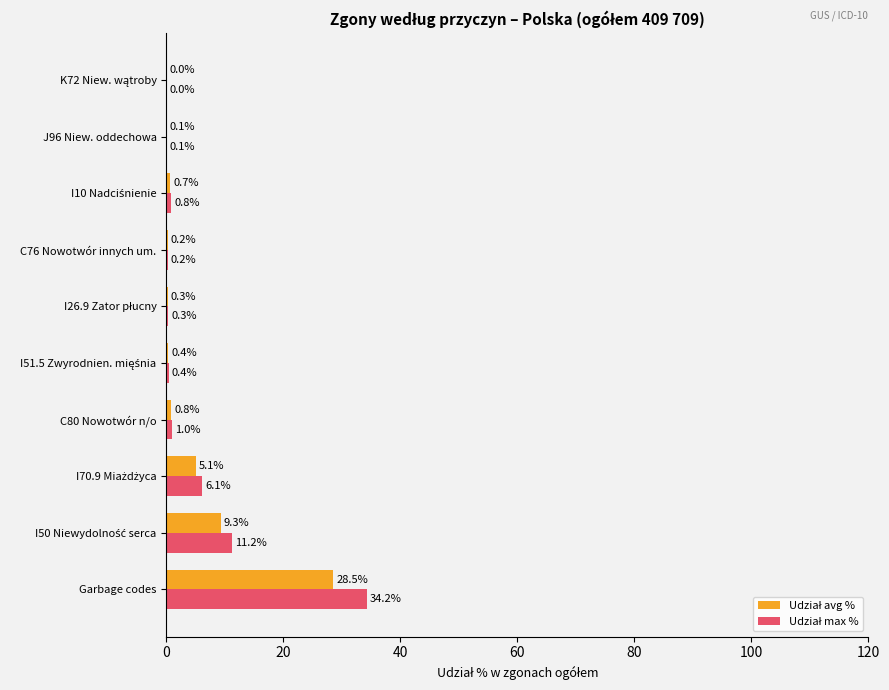

At which category is the sum across all series the highest?

Garbage codes